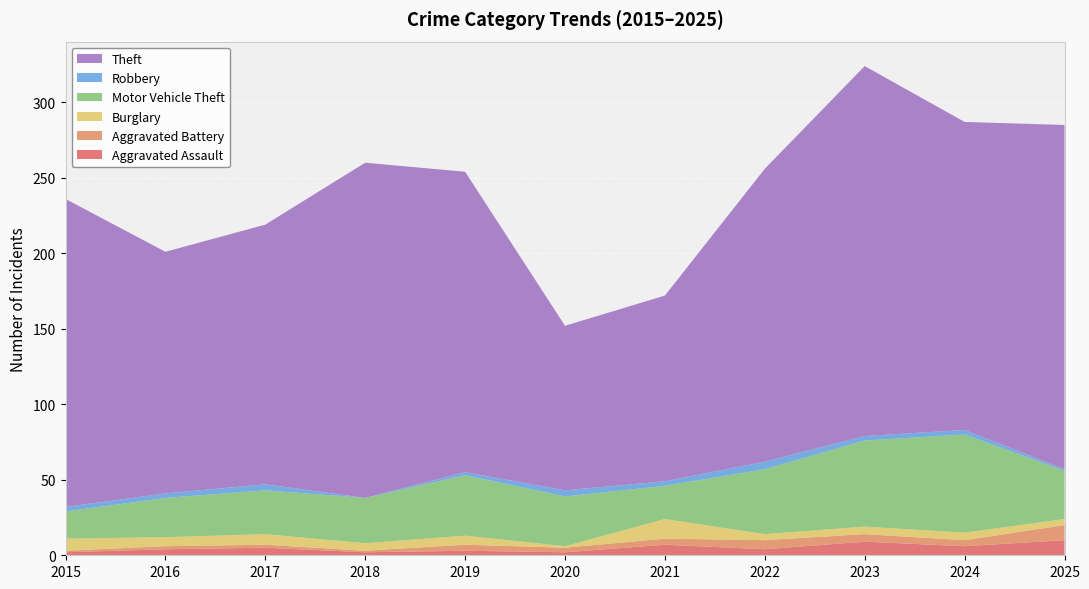

Reading left to right, list all the values displayed in this chart.

Aggravated Assault: 2015=2	2016=4	2017=5	2018=2	2019=3	2020=2	2021=7	2022=4	2023=9	2024=6	2025=10
Aggravated Battery: 2015=1	2016=2	2017=2	2018=1	2019=4	2020=3	2021=4	2022=6	2023=5	2024=4	2025=10
Burglary: 2015=8	2016=6	2017=7	2018=5	2019=6	2020=1	2021=13	2022=4	2023=5	2024=5	2025=4
Motor Vehicle Theft: 2015=18	2016=26	2017=29	2018=30	2019=40	2020=33	2021=22	2022=43	2023=57	2024=65	2025=32
Robbery: 2015=3	2016=3	2017=4	2018=0	2019=2	2020=4	2021=3	2022=5	2023=3	2024=3	2025=1
Theft: 2015=204	2016=160	2017=172	2018=222	2019=199	2020=109	2021=123	2022=194	2023=245	2024=204	2025=228